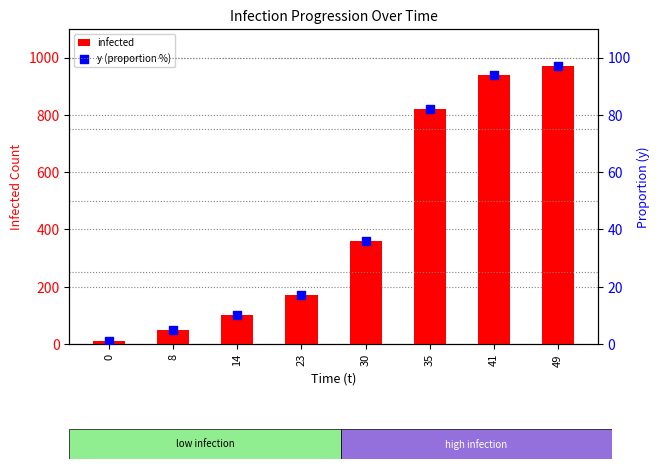

What are all the series names shown in the legend?

infected, y (proportion %)